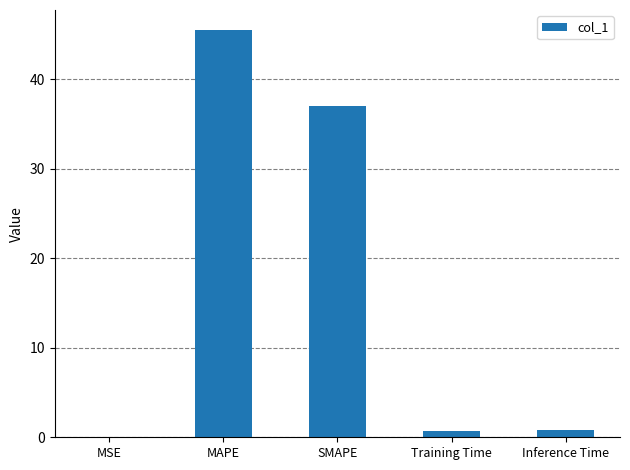

At which label is the value closest to 22?

SMAPE